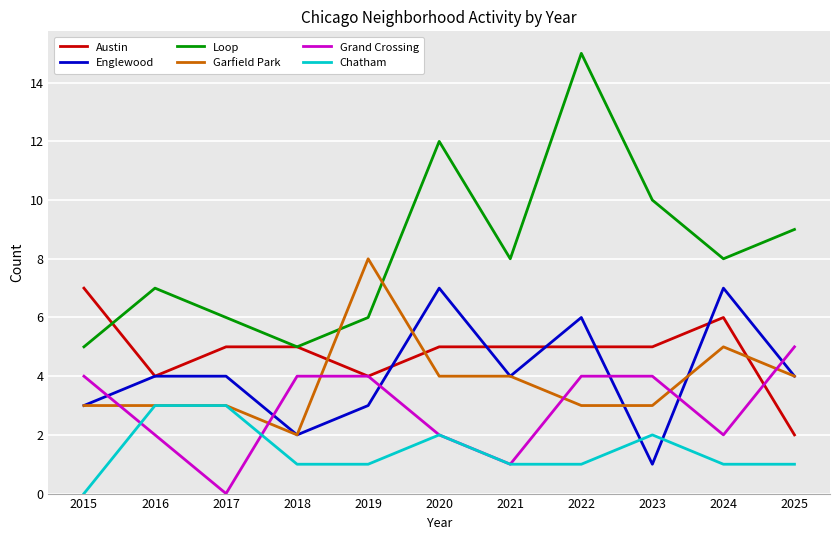

At which category does the chart reach its peak across all series?

2022